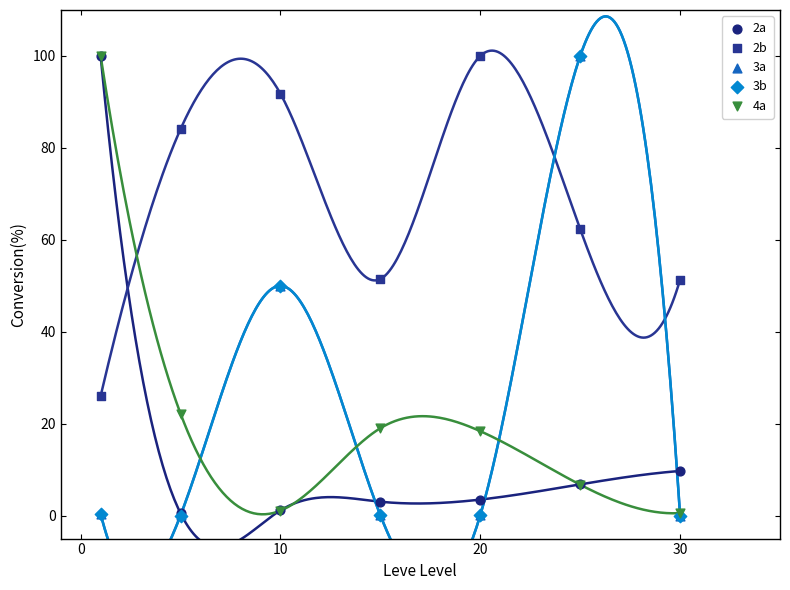

What are all the series names shown in the legend?

2a, 2b, 3a, 3b, 4a